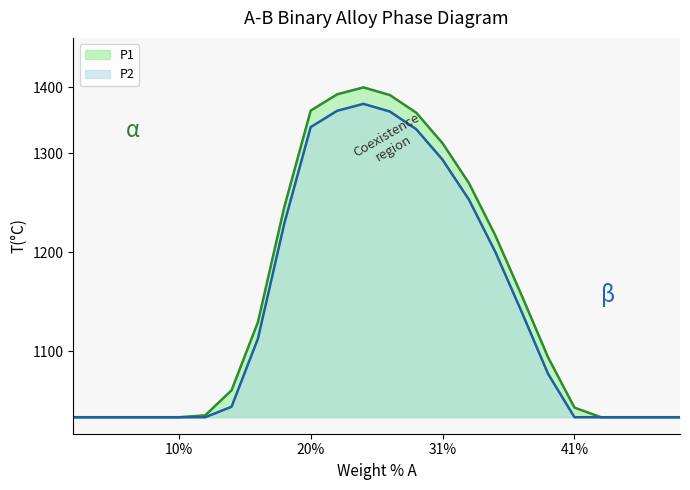

How many data points does each series have?

24